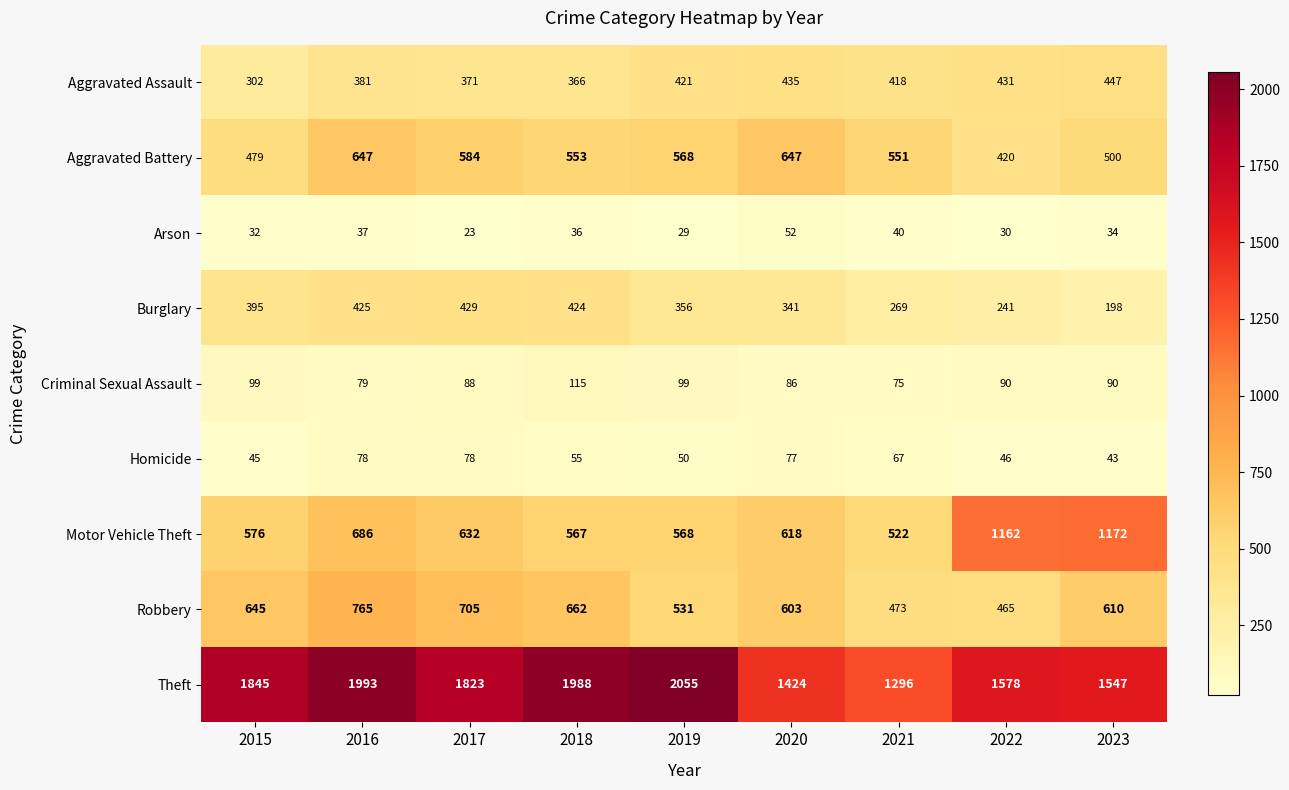

The value of Motor Vehicle Theft at 2022 is 1162. True or false?

True